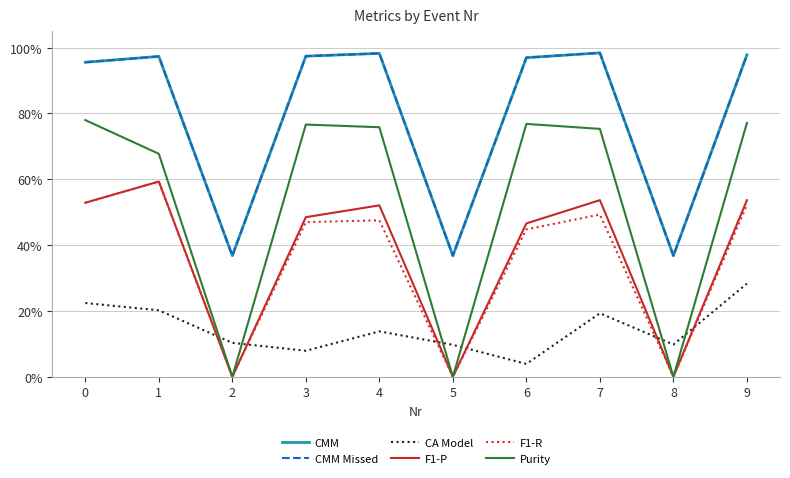

At which label is F1-P closest to 0?

2